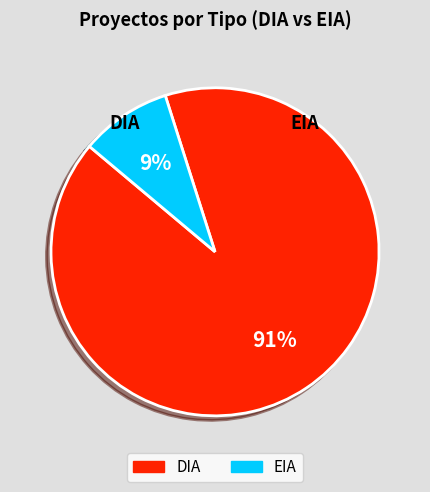

How many segments does this pie chart have?

2